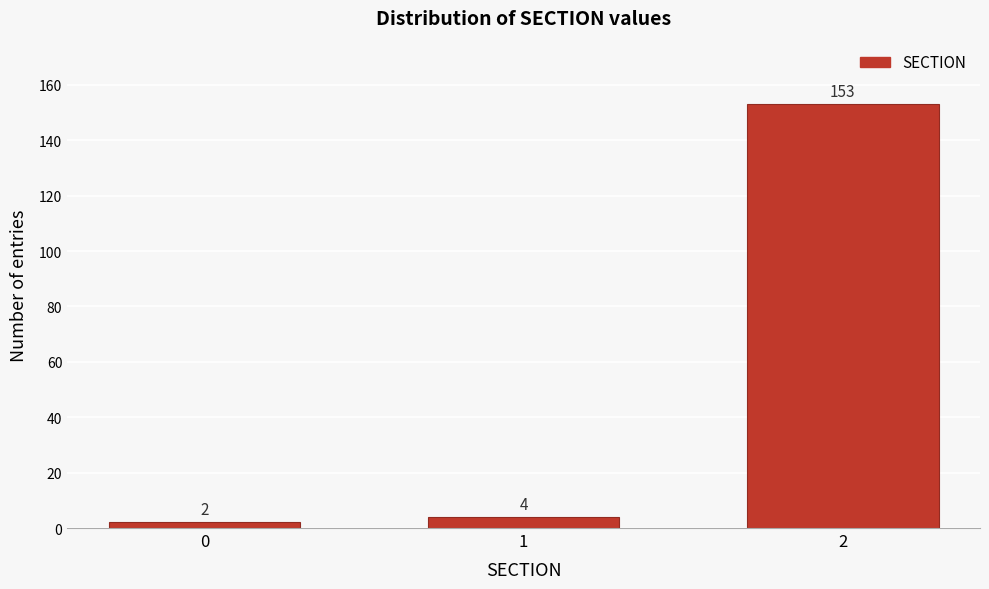

Reading left to right, transcribe all the data shown in this chart.

2	4	153